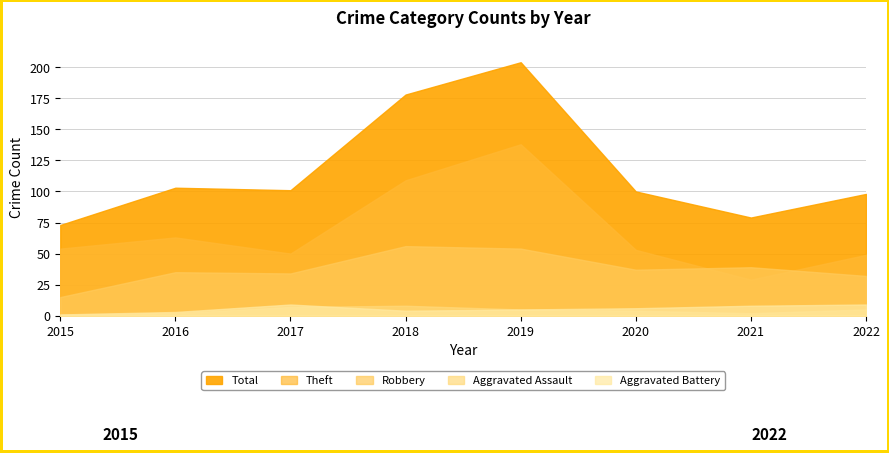

At which category is the sum across all series the highest?

2019